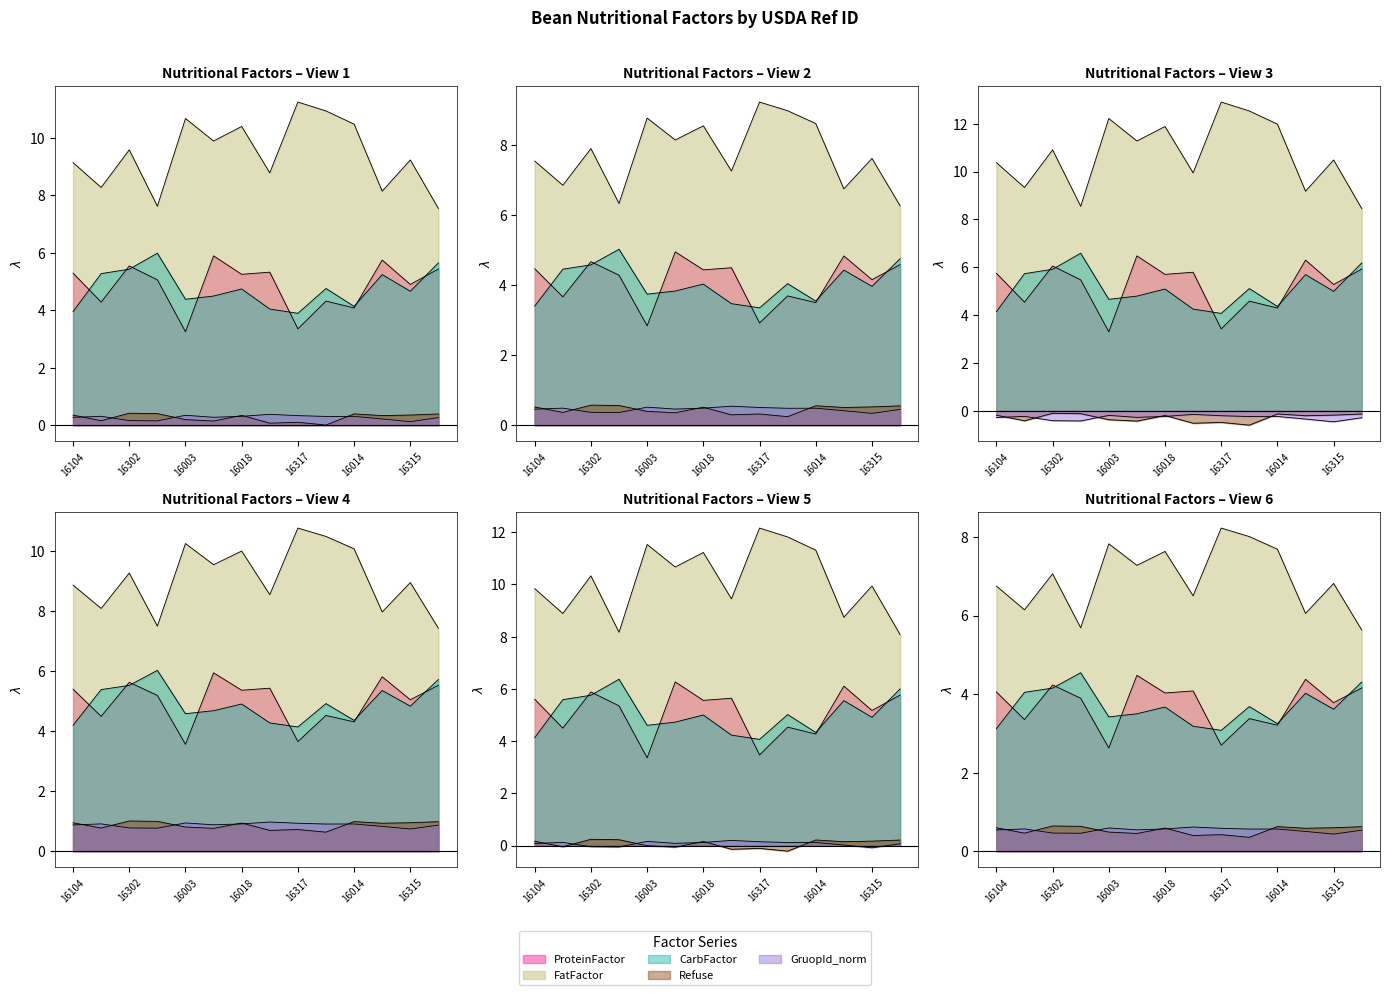

Which category has the lowest value in the CarbFactor series?

16104